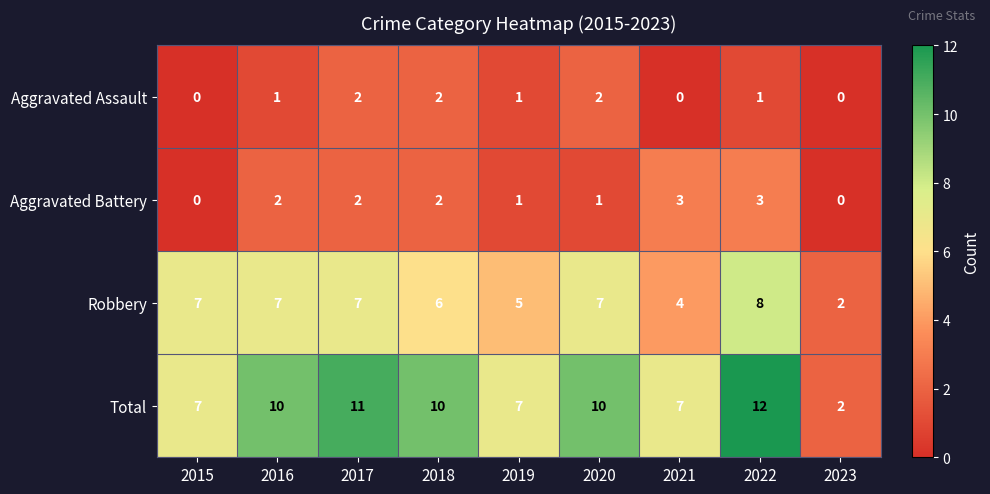

How many distinct data groups are displayed?

4